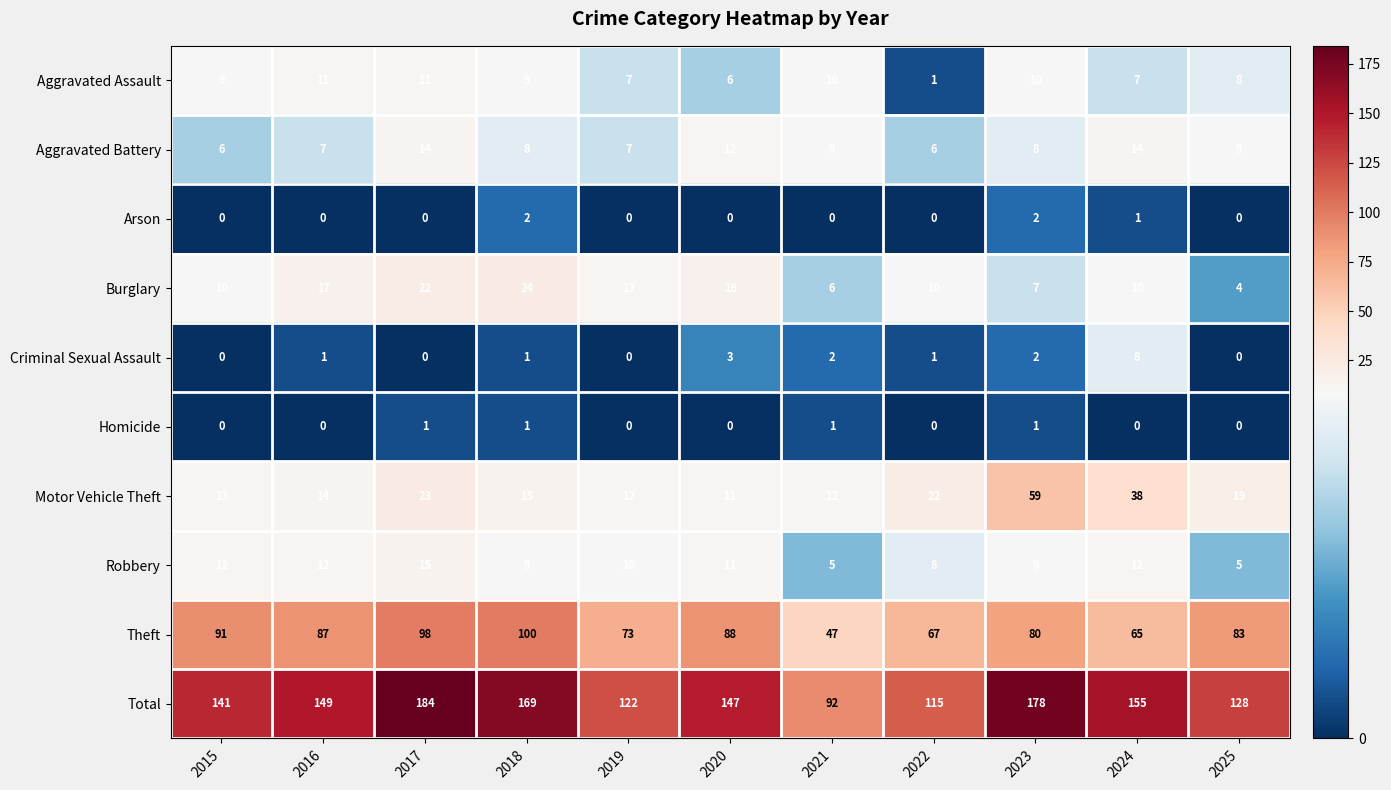

At how many categories does at least one series exceed 72?

11